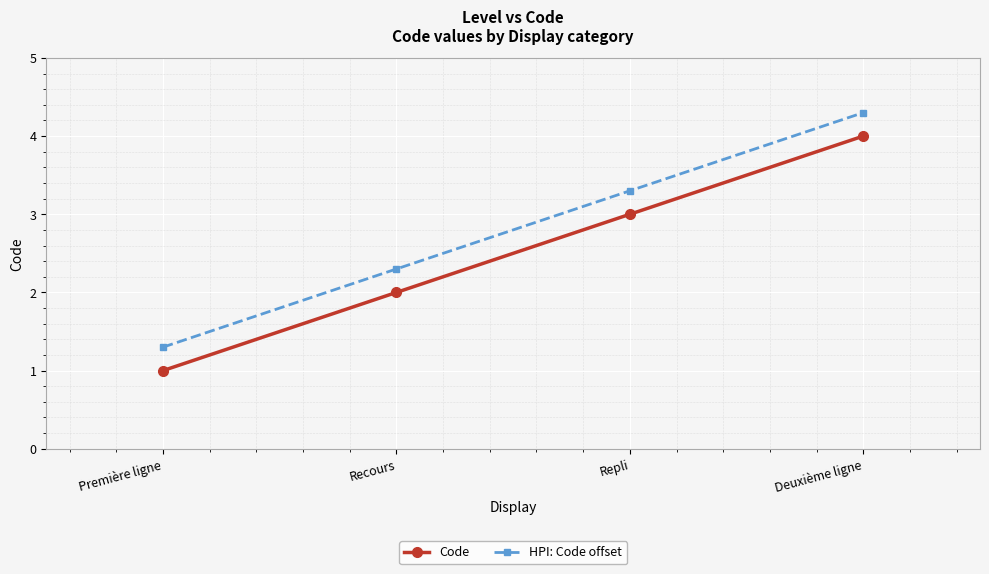

What is the greatest value displayed?

4.3